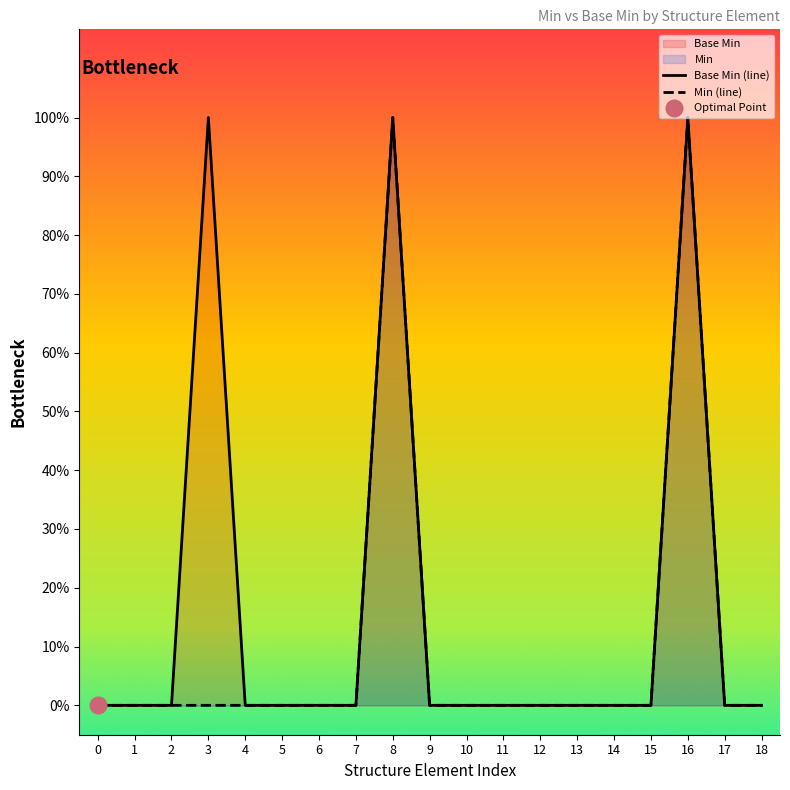

What is the sum of all Base Min (line) values?

3